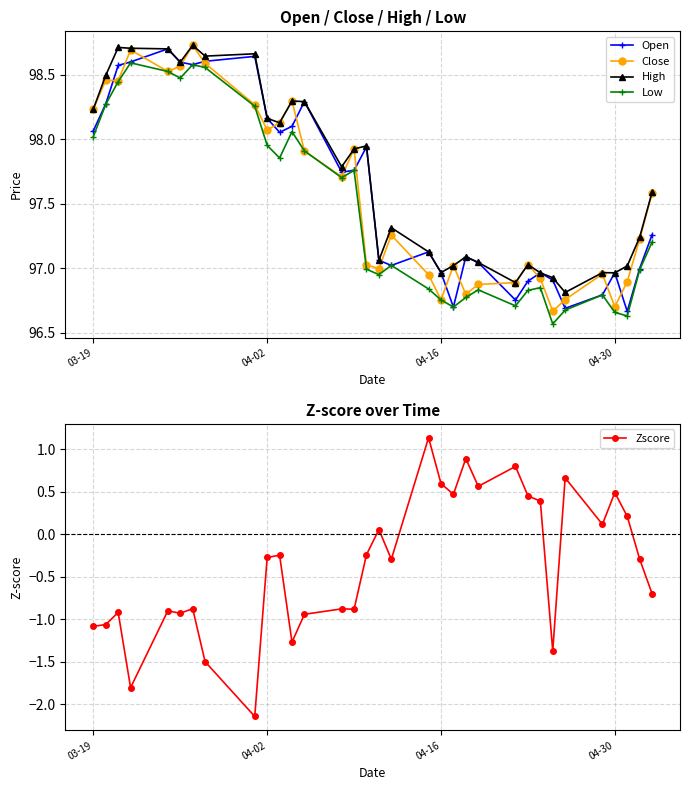

What is the lowest value of the Close series?

96.7